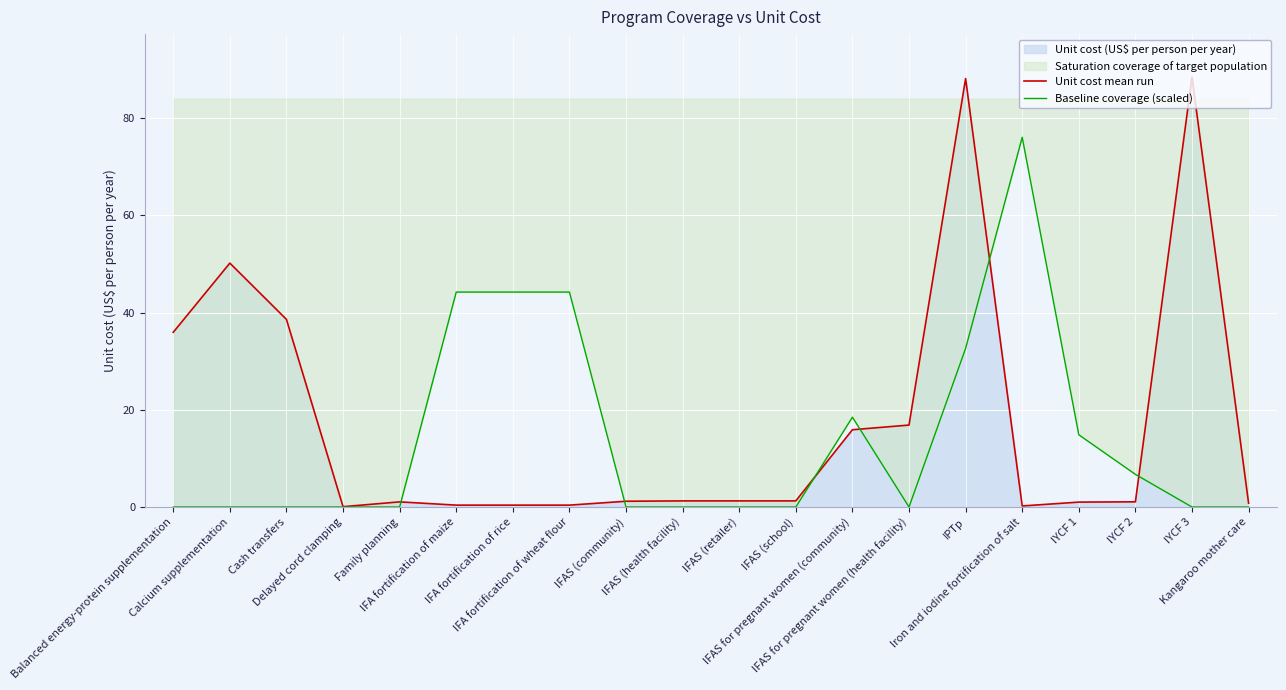

Is it true that Unit cost mean run equals 0.6 at IFA fortification of wheat flour?

False